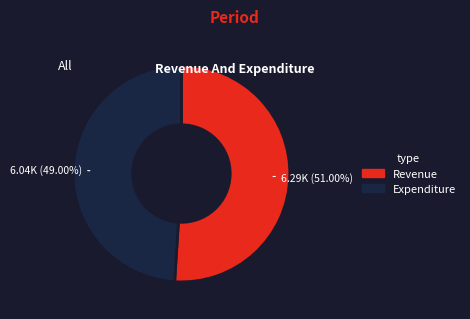

To the nearest percent, what is the difference between the Revenue and Expenditure slice percentages?

2%